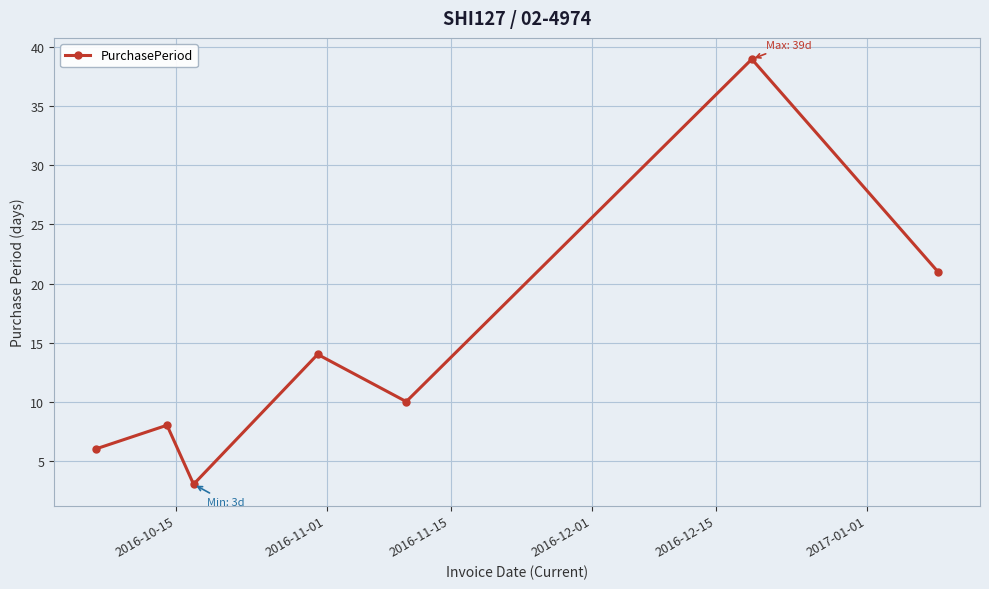

Reading left to right, list all the values displayed in this chart.

6	8	3	14	10	39	21